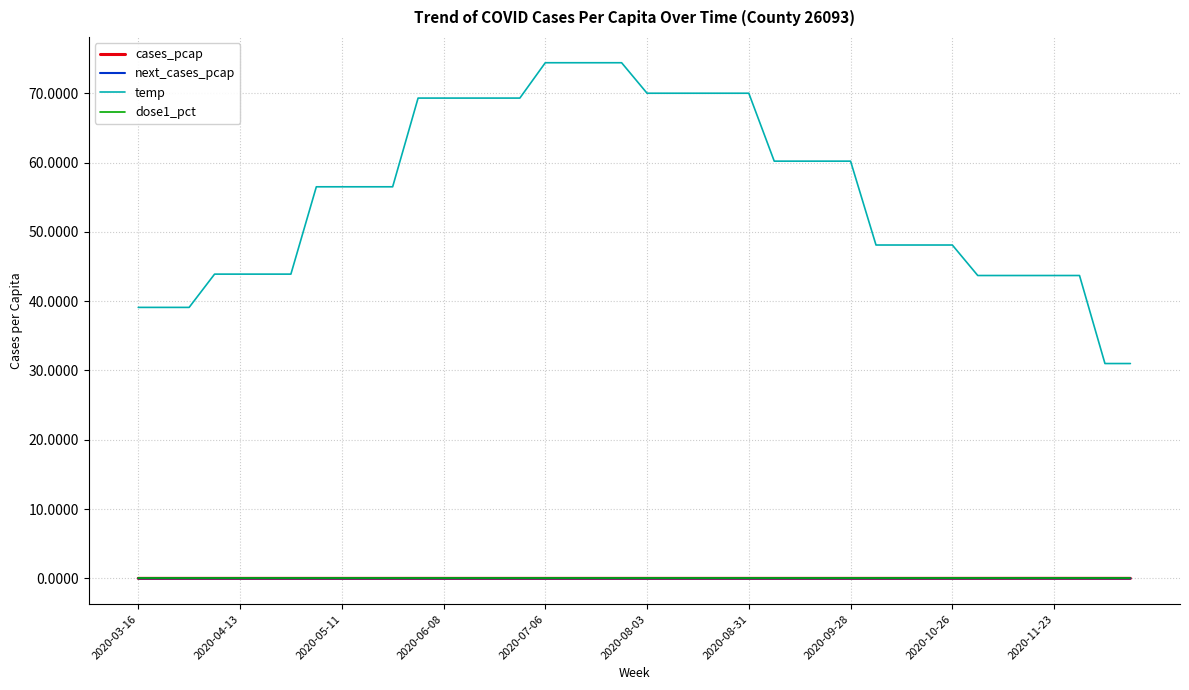

What is the maximum value shown in the chart?

74.4